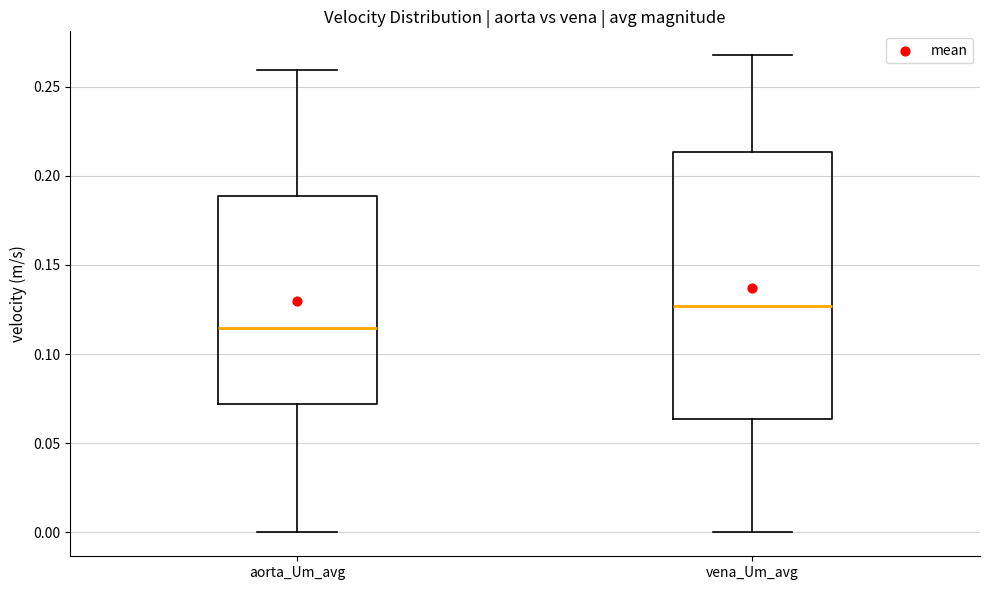

Where is the lower edge of the box for vena_Um_avg on the y-axis? The values are not printed on the chart, so give them approximately, as read against the axis.

0.065